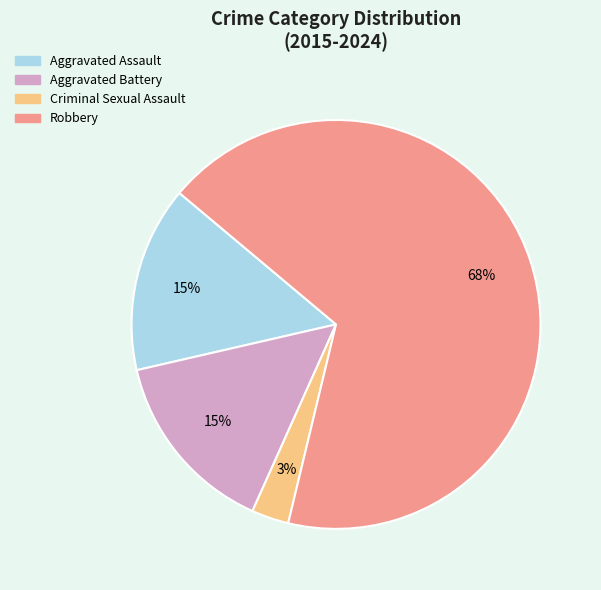

Is it true that Aggravated Battery is 15% of the pie?

True